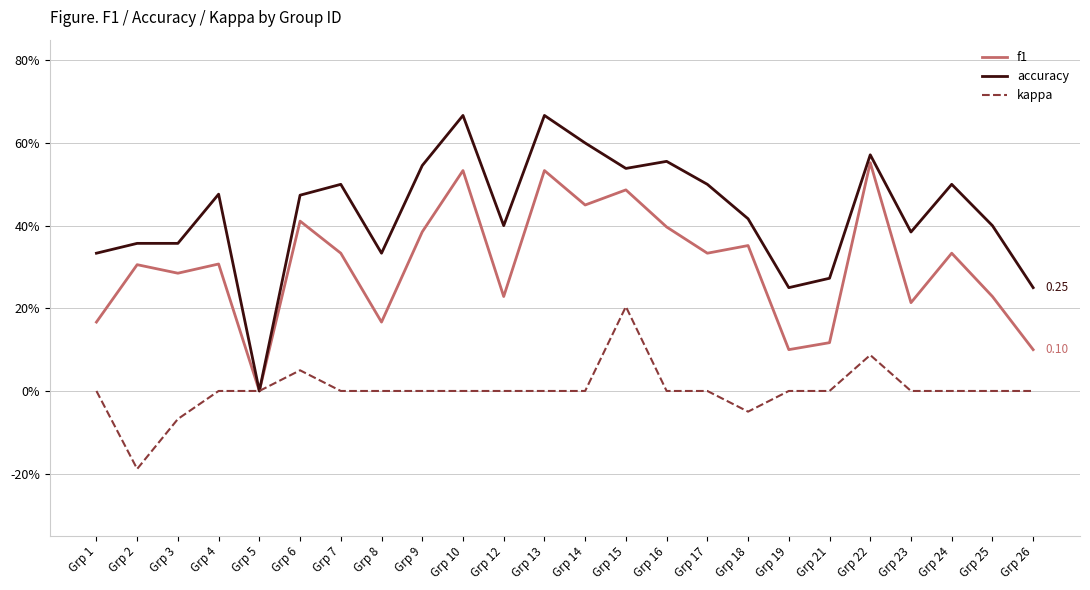

Which series changed the most between Grp 13 and Grp 22?

accuracy